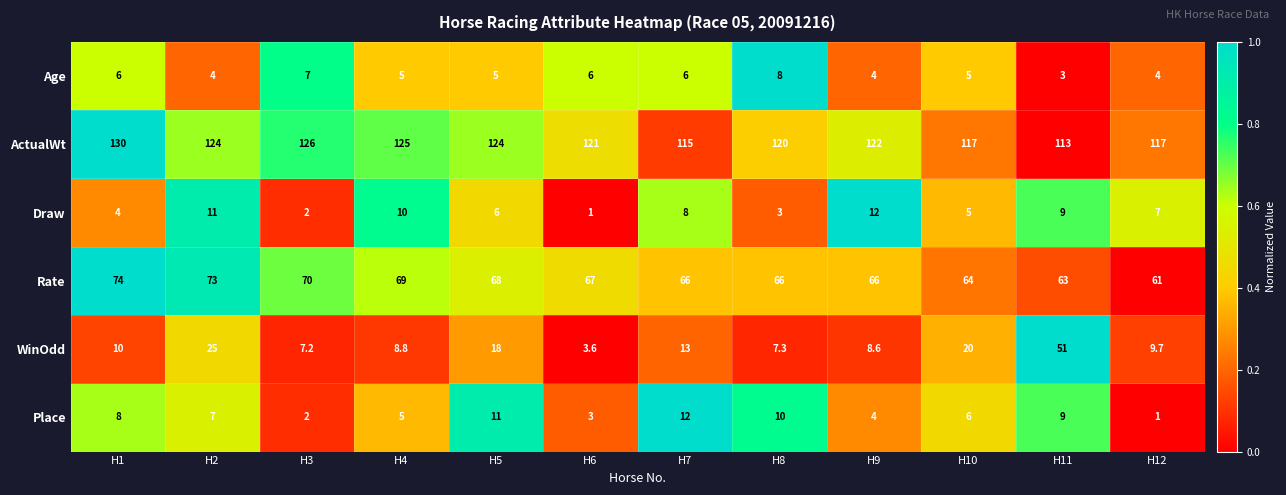

At which category is the sum across all series the highest?

H11